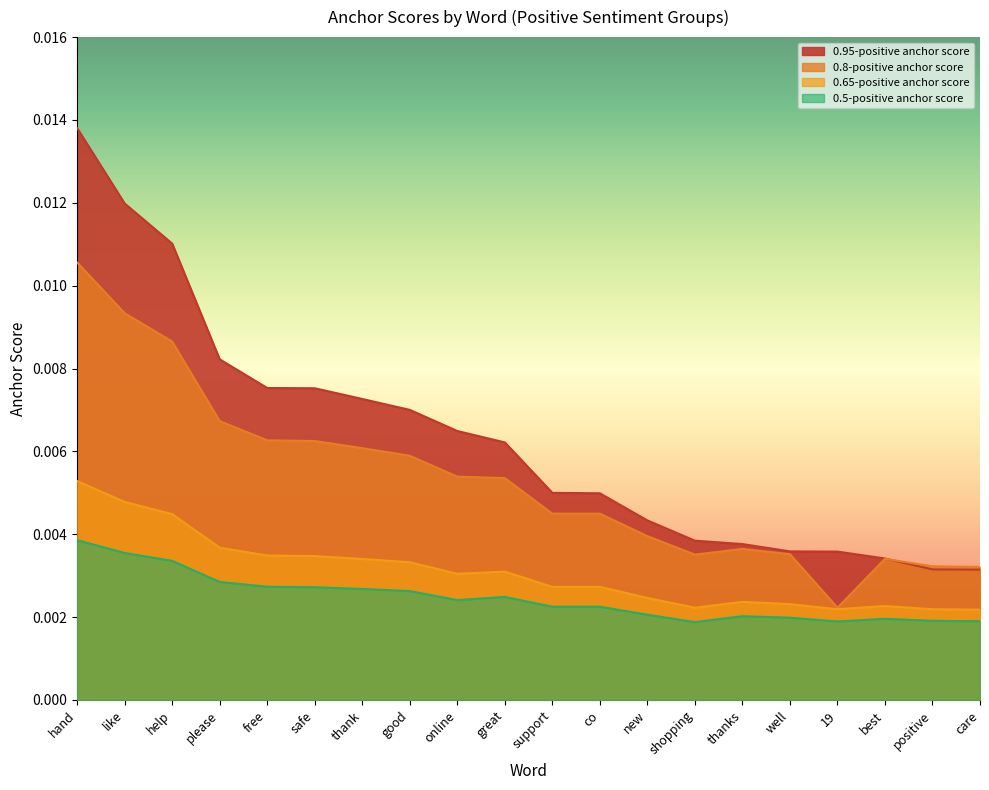

Rank the series by their maximum value, from highest to lowest.

0.95-positive anchor score, 0.8-positive anchor score, 0.65-positive anchor score, 0.5-positive anchor score